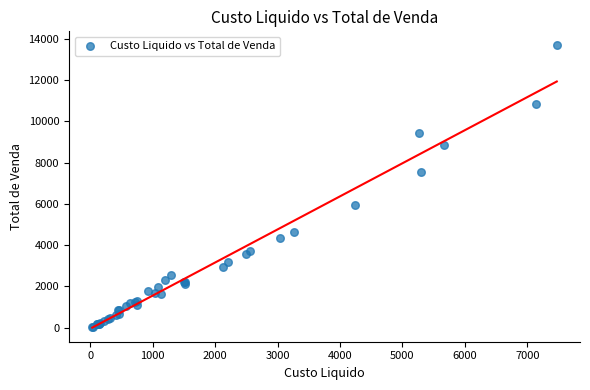

What Y value in the scatter plot is closest to 6865?

7563.6